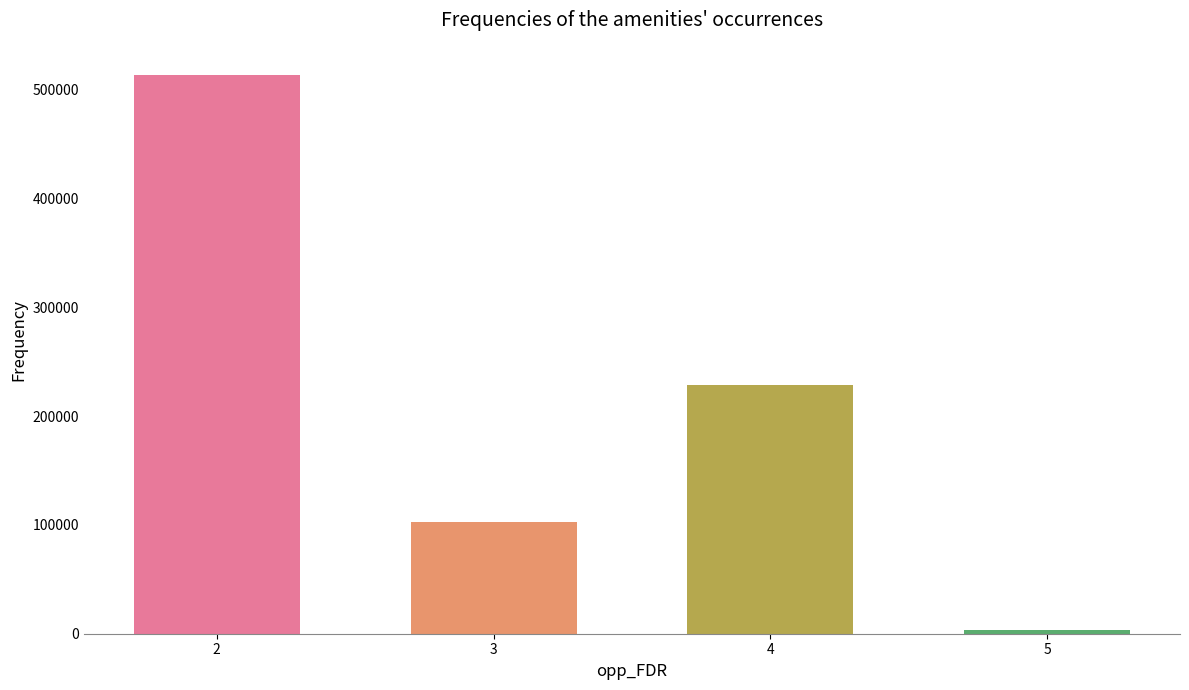

What is the sum of the values at 3 and 5?

105435